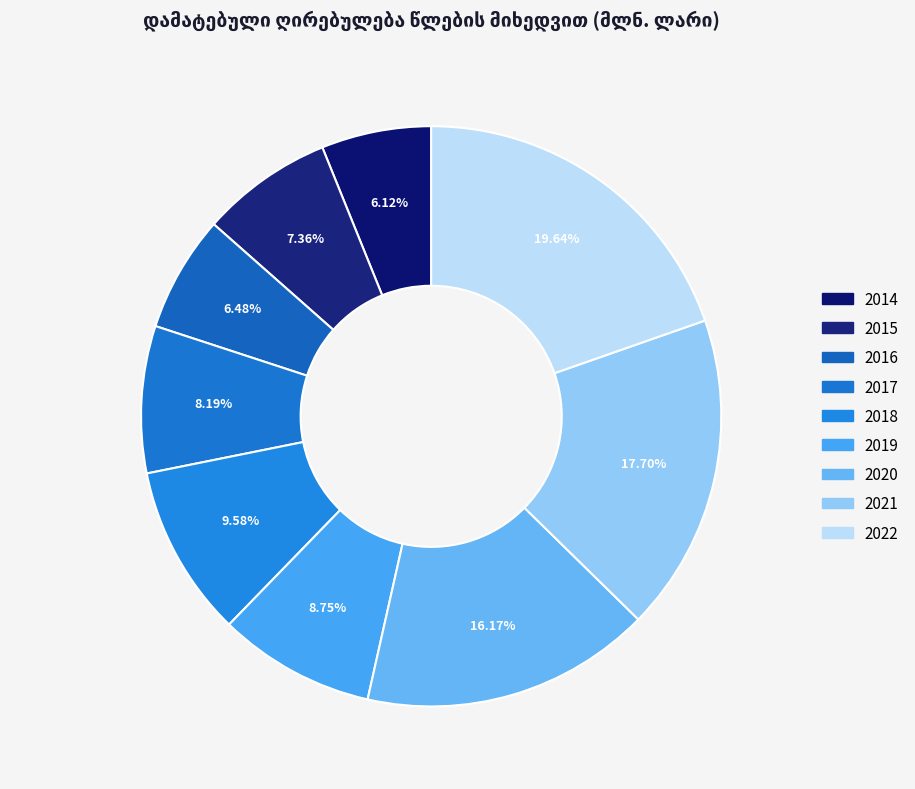

How many segments does this pie chart have?

9